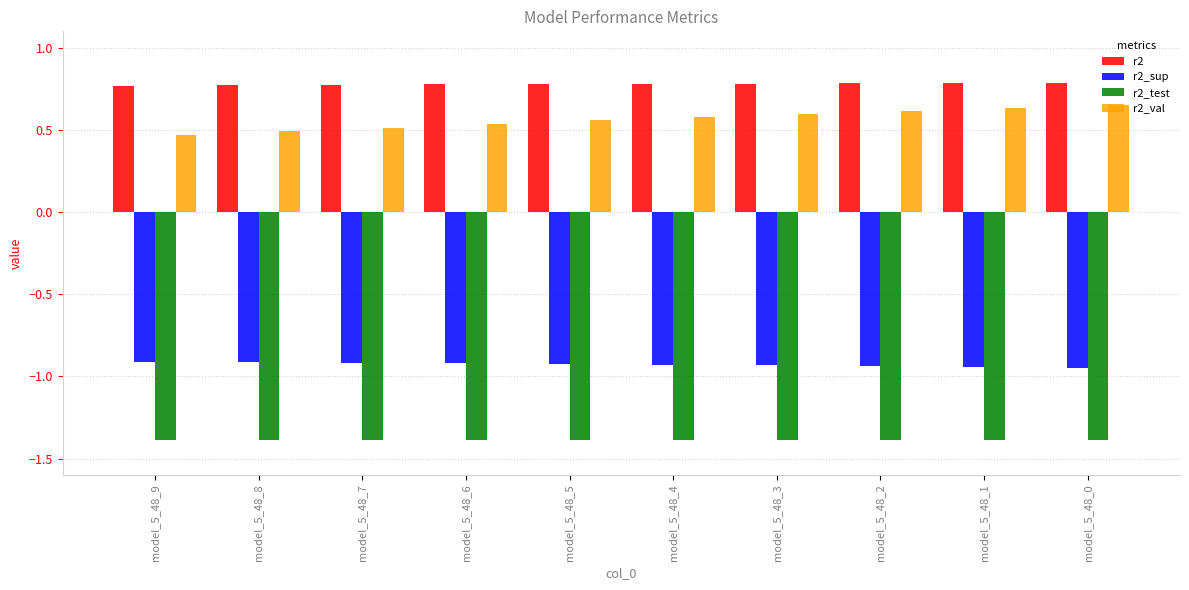

What is the sum of the r2_sup values at model_5_48_1 and model_5_48_6?

-1.9